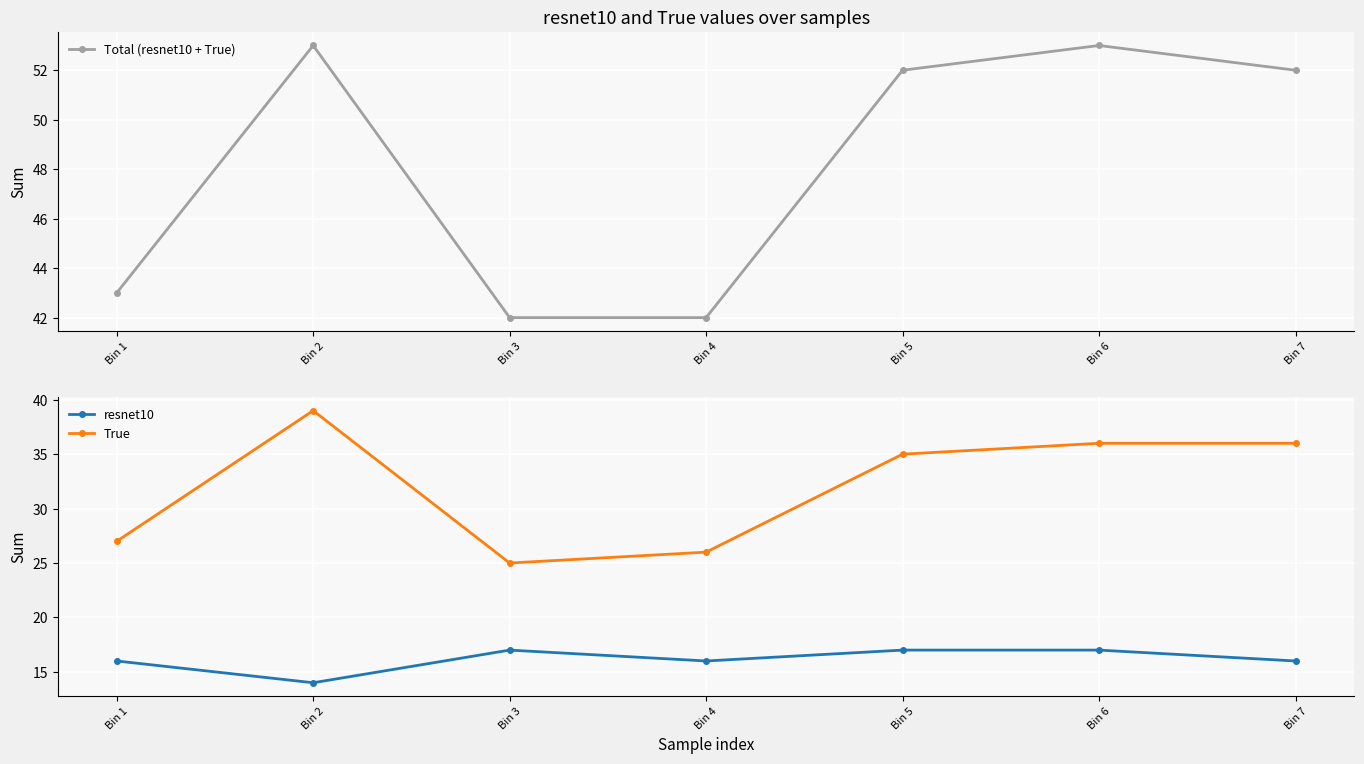

Reading right to left, list all the values displayed in this chart.

Total (resnet10 + True): Bin 7=52	Bin 6=53	Bin 5=52	Bin 4=42	Bin 3=42	Bin 2=53	Bin 1=43
resnet10: Bin 7=16	Bin 6=17	Bin 5=17	Bin 4=16	Bin 3=17	Bin 2=14	Bin 1=16
True: Bin 7=36	Bin 6=36	Bin 5=35	Bin 4=26	Bin 3=25	Bin 2=39	Bin 1=27